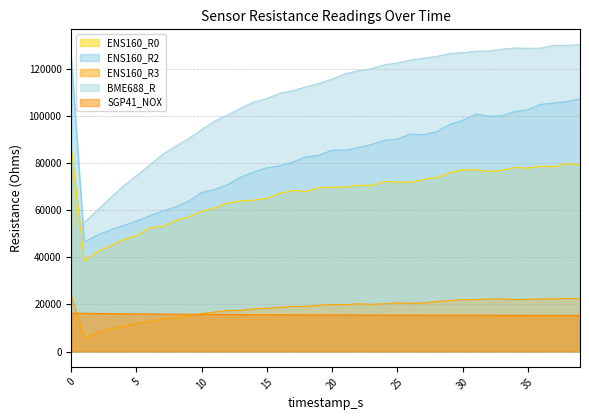

What is the lowest value of the ENS160_R3 series?

5716